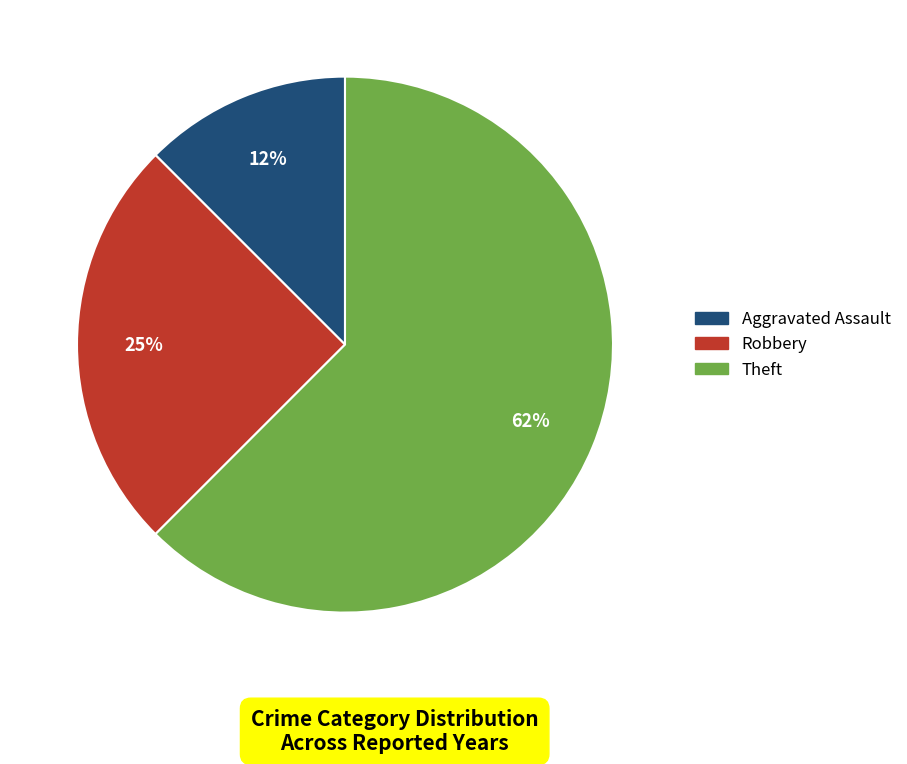

To the nearest percent, what is the combined percentage of Theft and Aggravated Assault?

75%